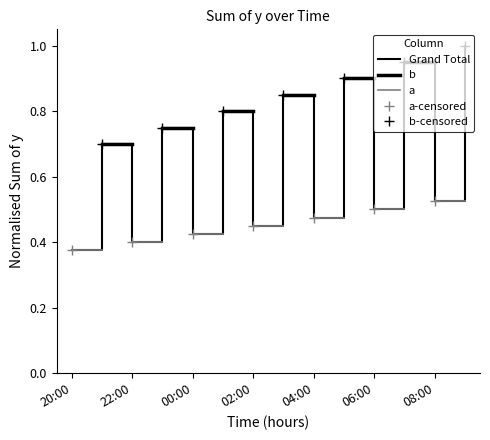

What is the minimum value shown in the chart?

0.4